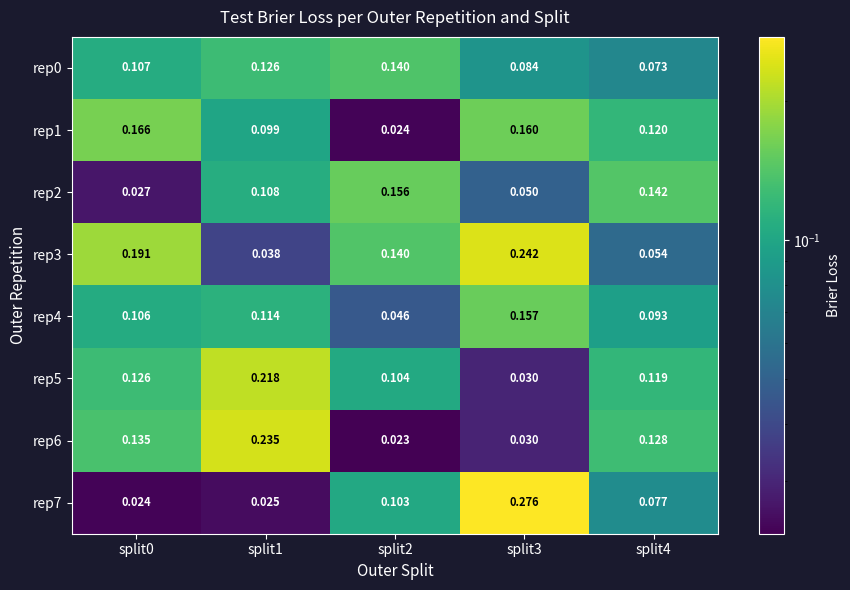

Is the value of rep2 at split1 greater than the value of rep5 at split3?

Yes